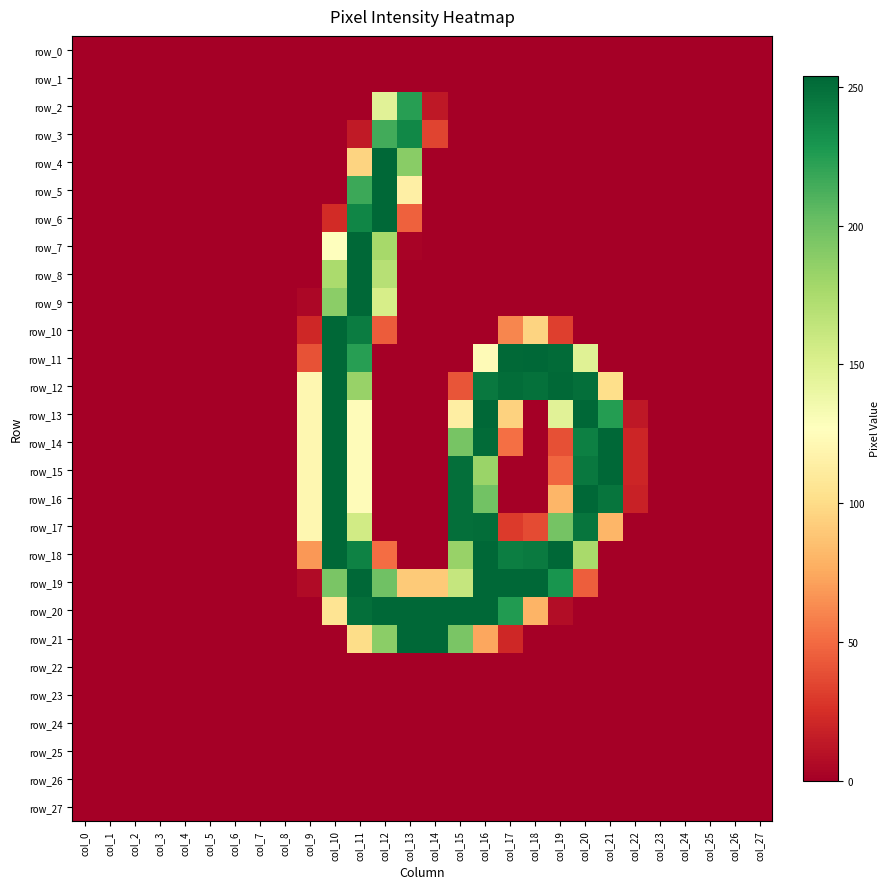

What is the spread (max minus min) of values at col_13?

254